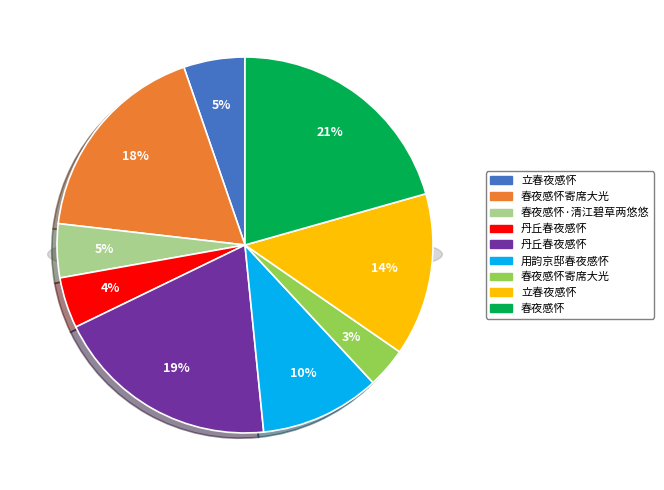

Is there a majority slice in this chart?

No